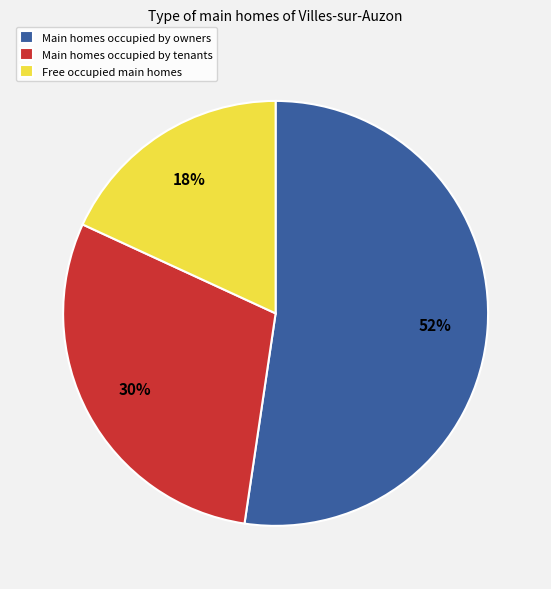

Which category has the biggest portion of the pie?

Main homes occupied by owners